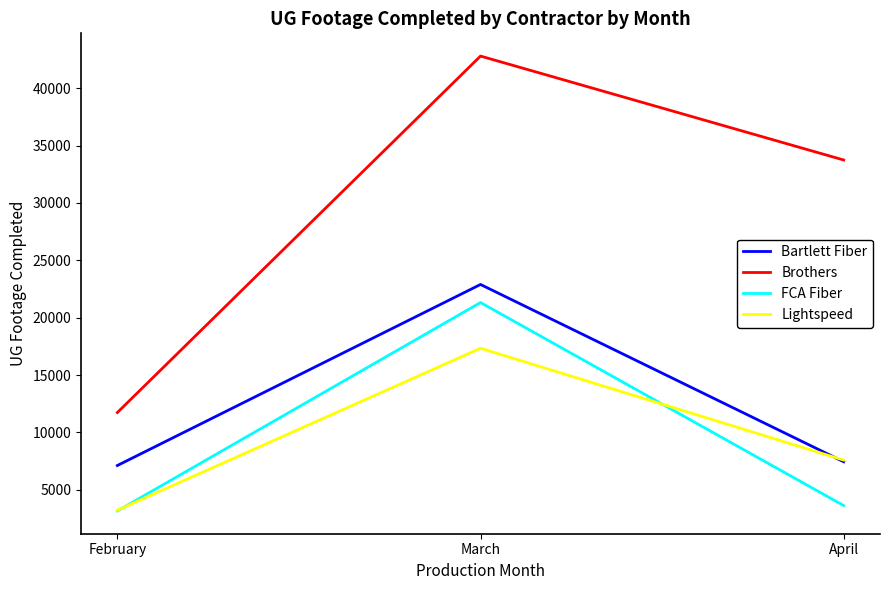

What is the minimum value for Bartlett Fiber?

7120